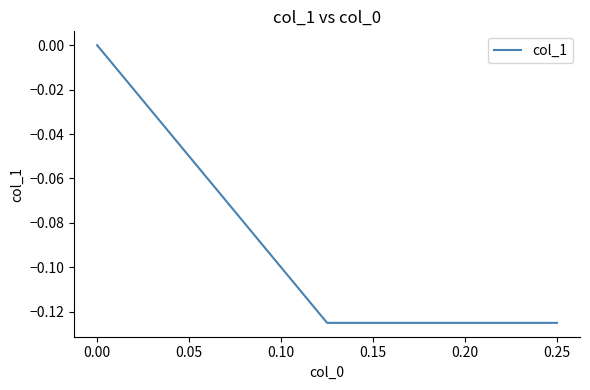

What is the smallest value displayed?

-0.1